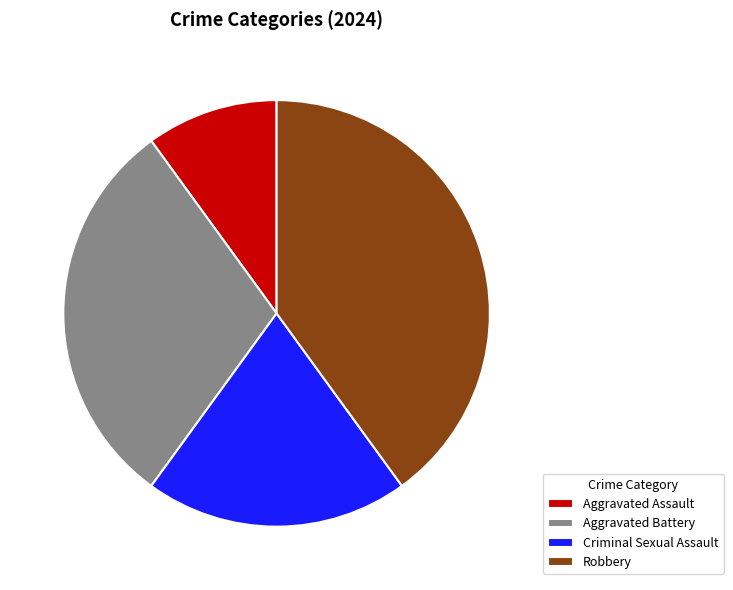

What percentage do Aggravated Battery and Criminal Sexual Assault together represent?

50.0%